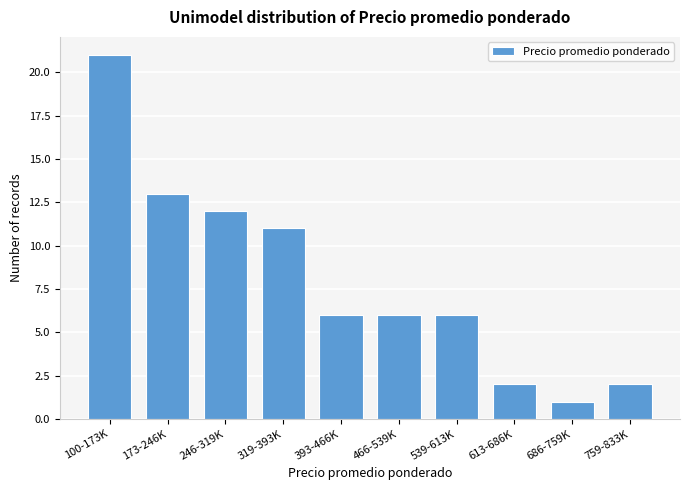

Reading left to right, list all the values displayed in this chart.

21	13	12	11	6	6	6	2	1	2